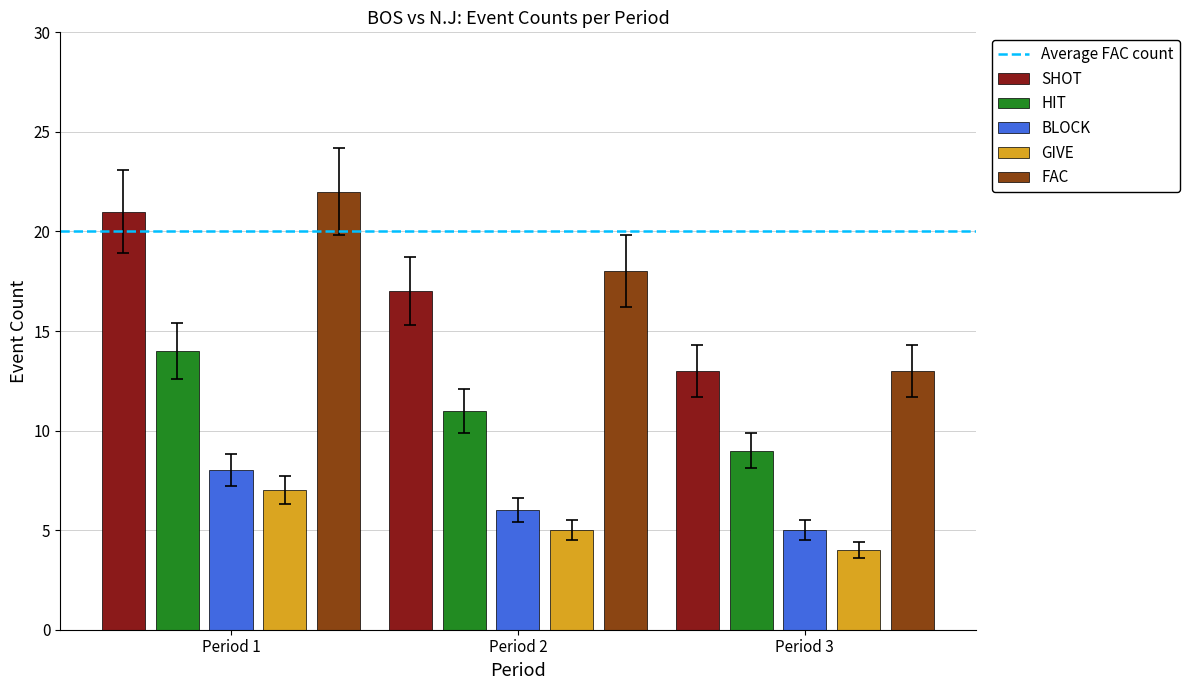

What is the highest value of the HIT series?

14